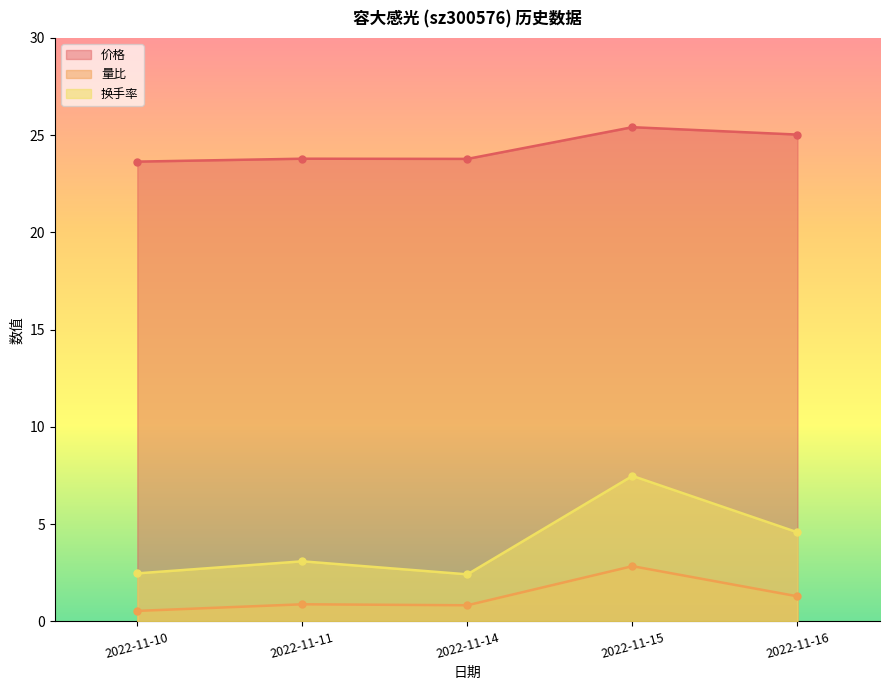

Rank the series by their maximum value, from highest to lowest.

价格, 换手率, 量比